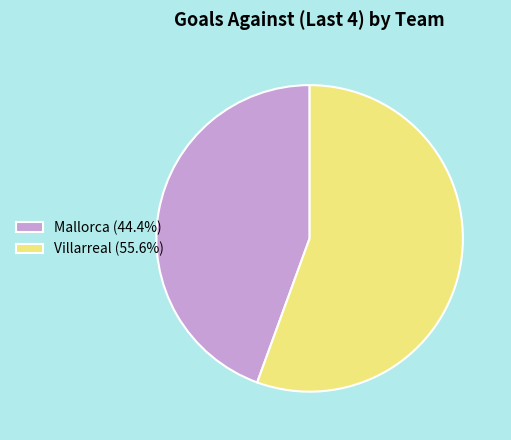

How many segments does this pie chart have?

2